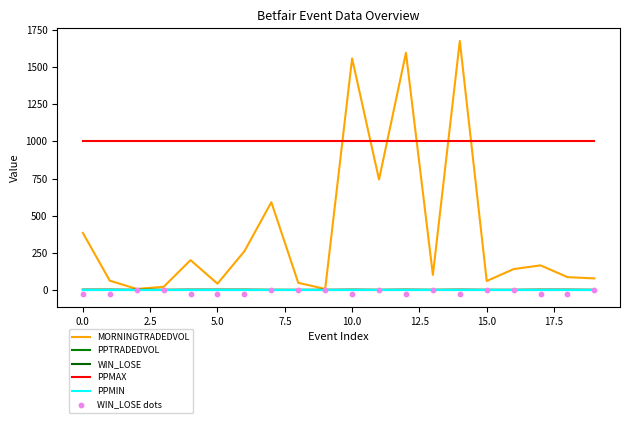

Which series has the largest total across all categories?

PPMAX